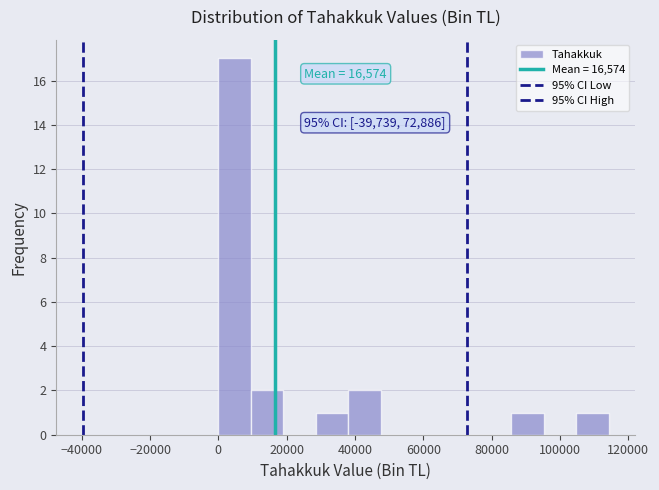

Over which range of the x-axis is the bar tallest?

0 to 10000